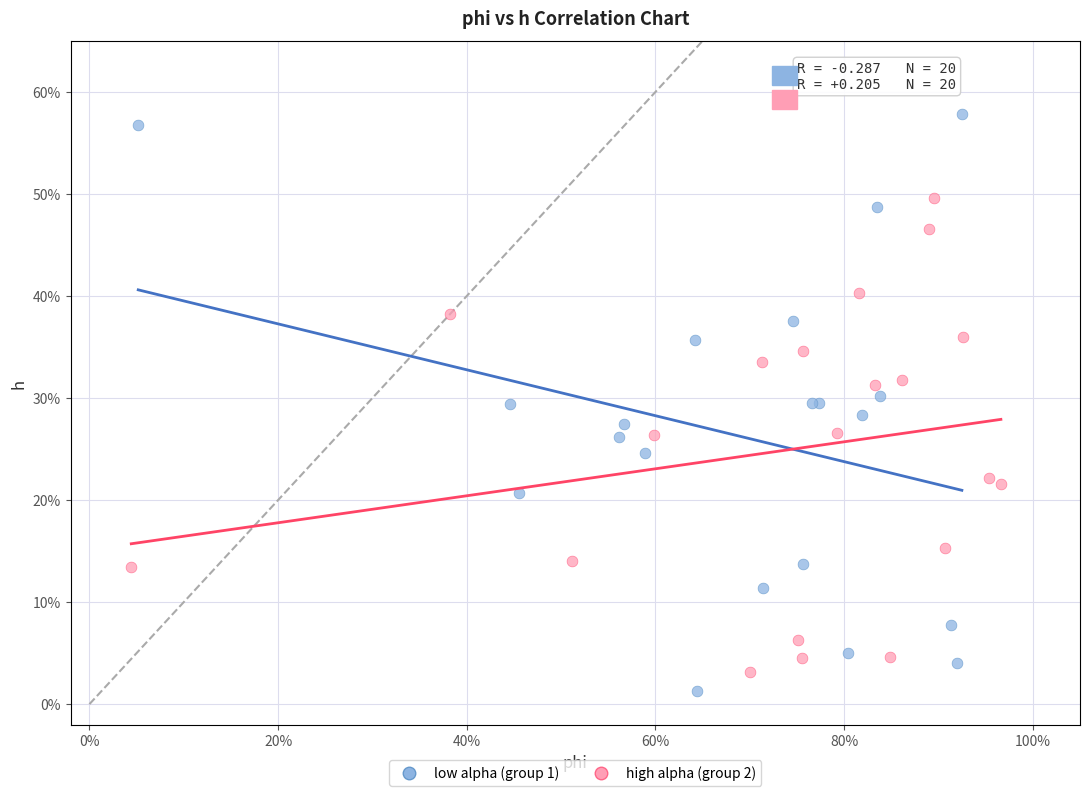

Which series reaches the minimum Y coordinate?

low alpha (group 1)